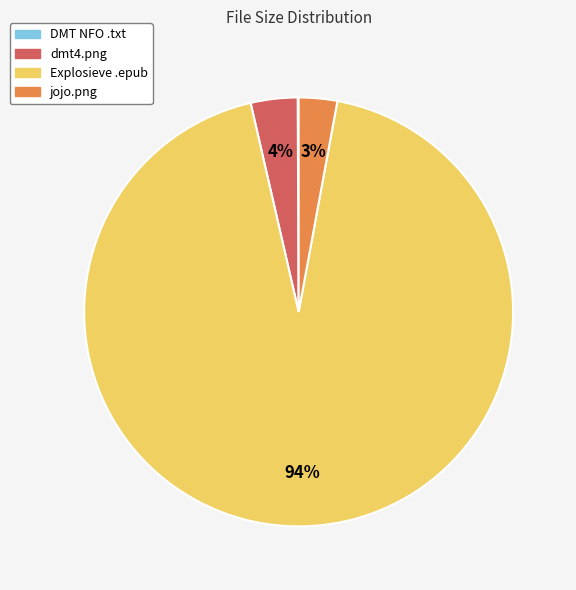

Is dmt4.png the majority of the pie?

No